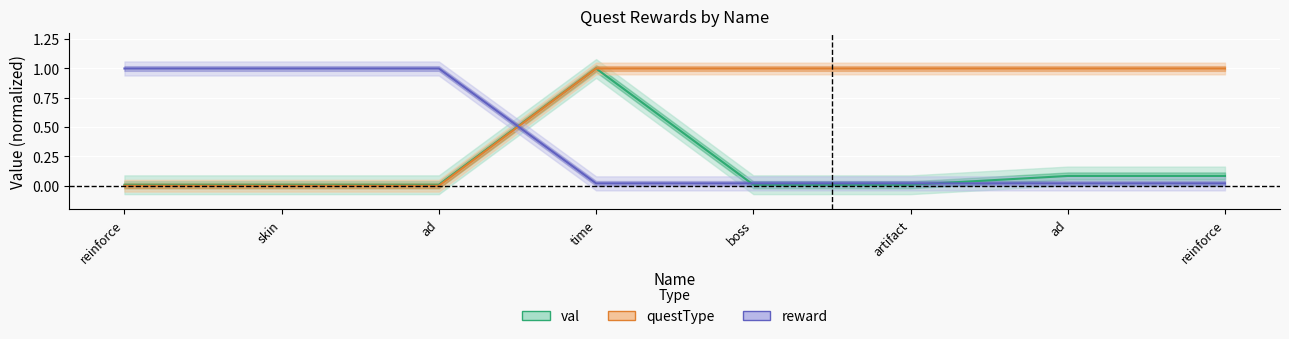

How many data points does each series have?

8